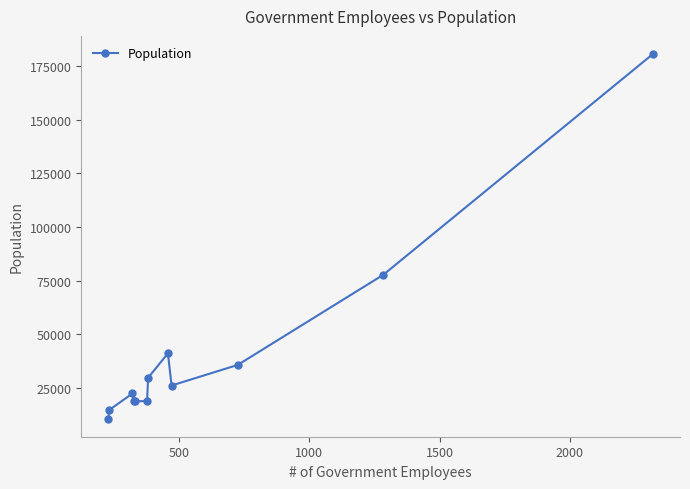

What is the sum of all values?

495214